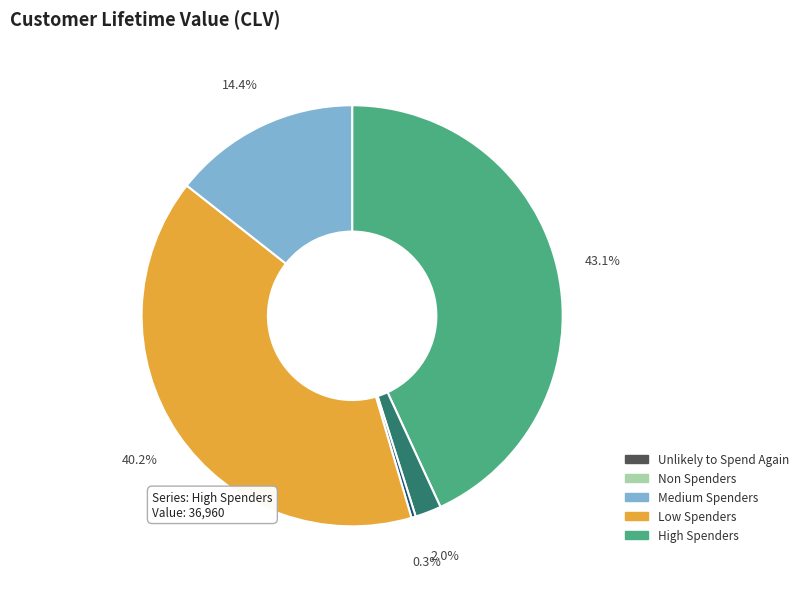

Is there any slice that represents more than half of the pie?

No